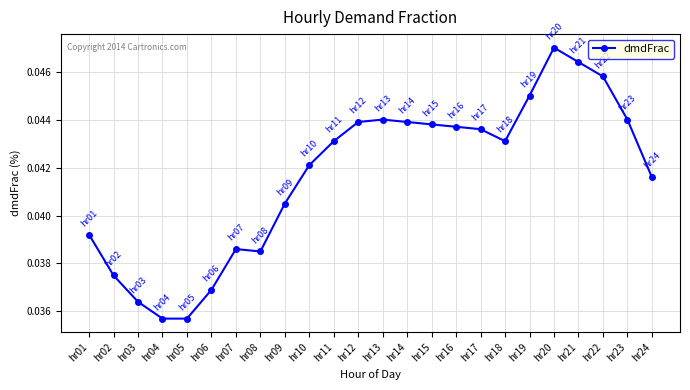

True or false: the data shows 0.1 at hr15.

False